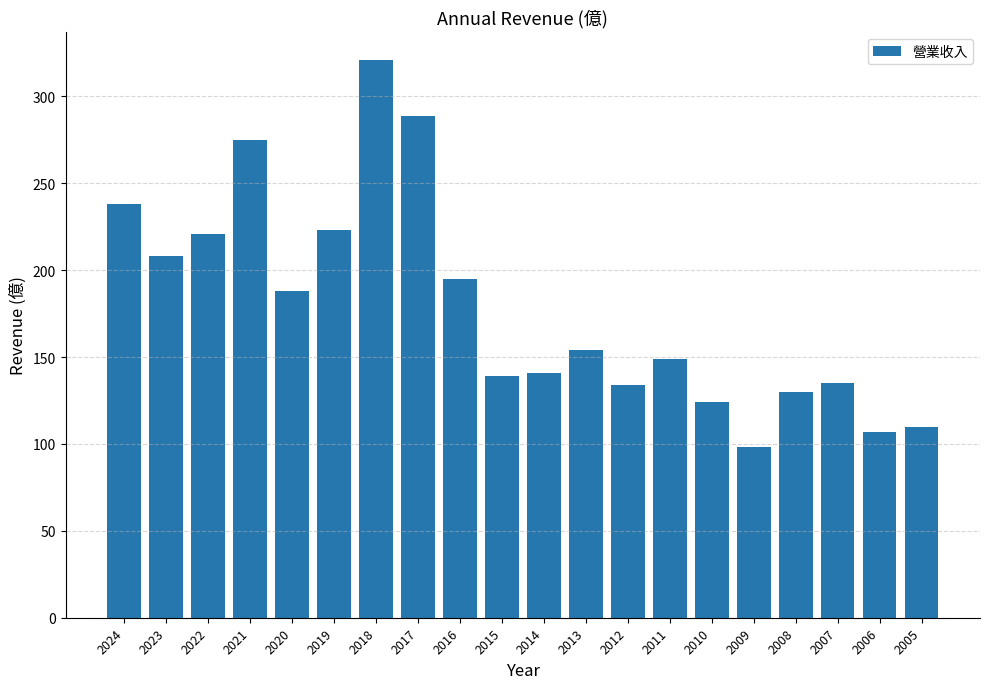

What is the minimum value shown in the chart?

98.1